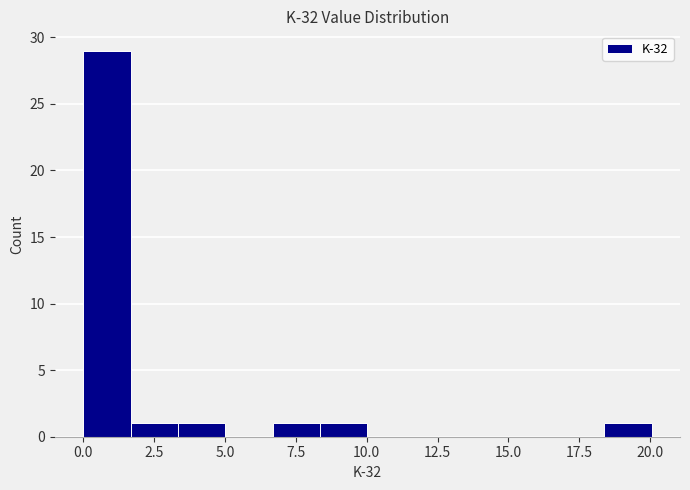

Read against the x-axis, roughly where is the centre of the tallest bar?

1.0